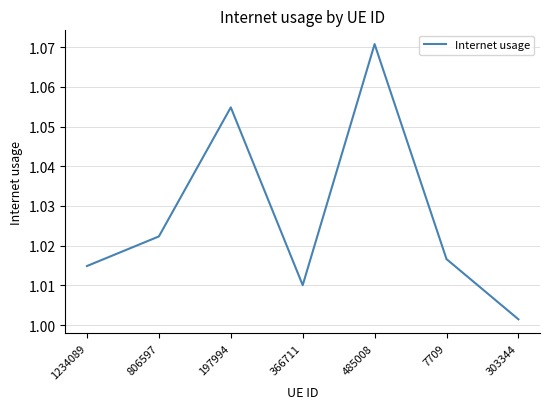

Where is the data nearest to the value 1?

303344